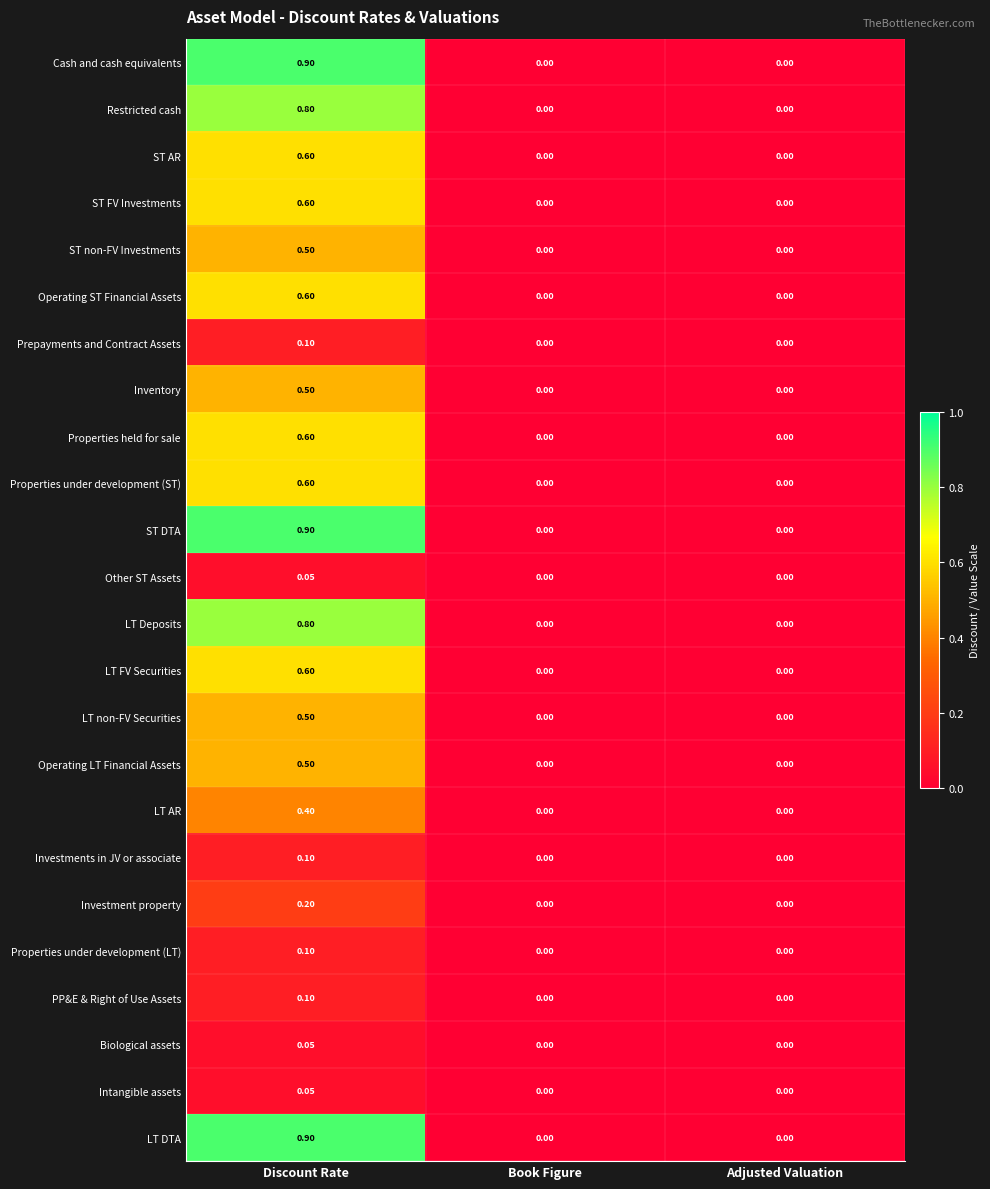

At which category is the sum across all series the highest?

Discount Rate